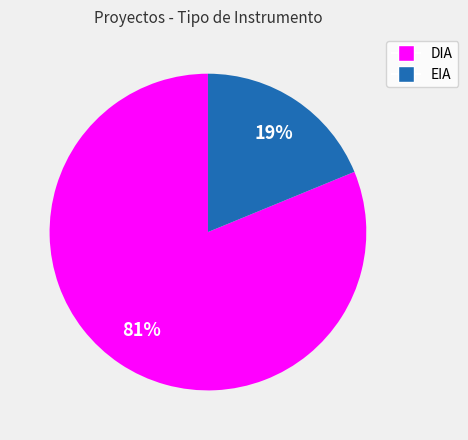

Count the number of slices in the pie.

2